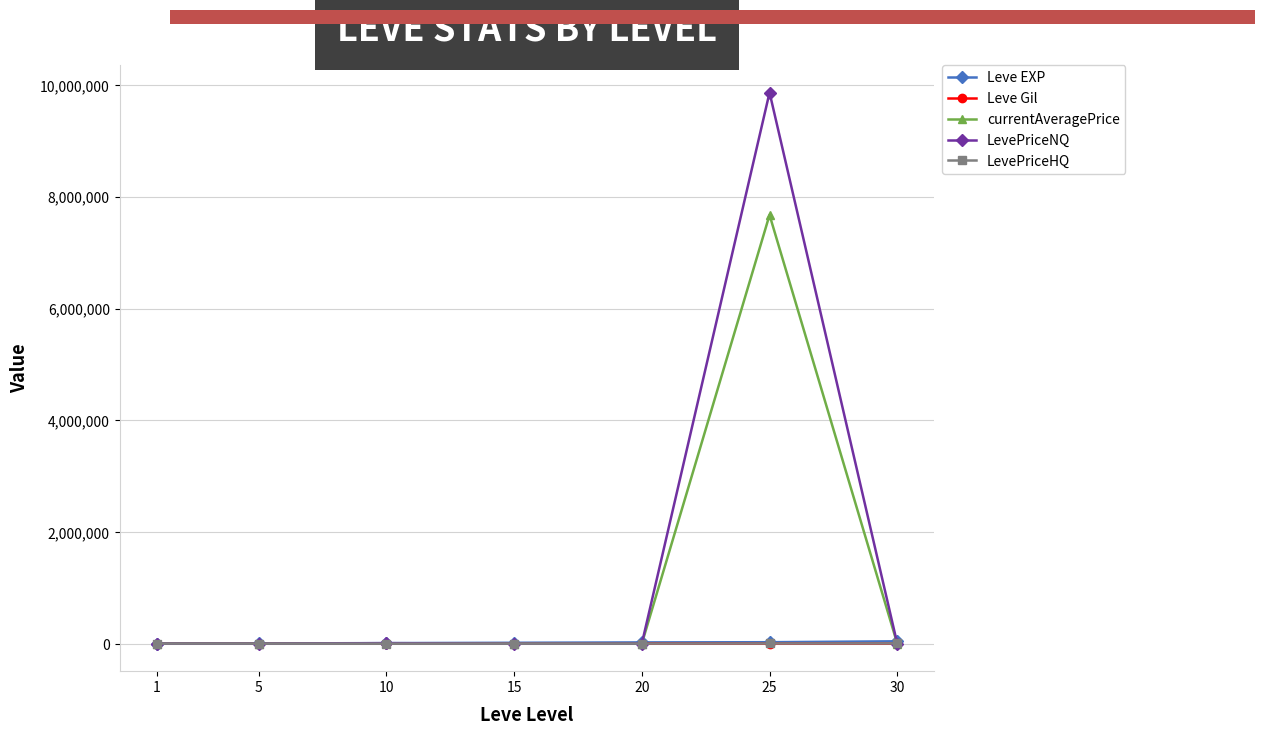

Is the value of LevePriceHQ at 25 greater than the value of currentAveragePrice at 25?

No